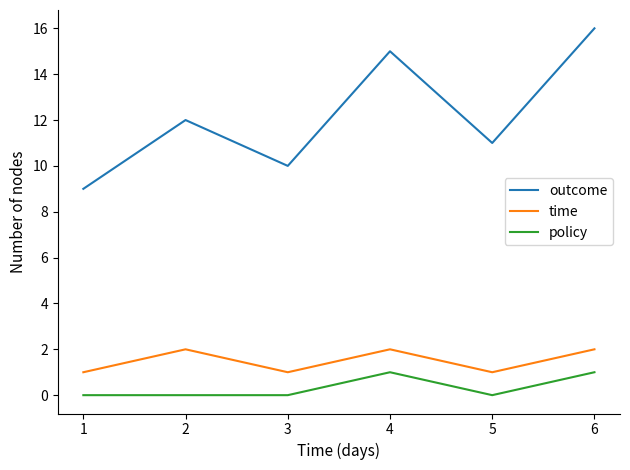

True or false: outcome and time cross at least once.

False